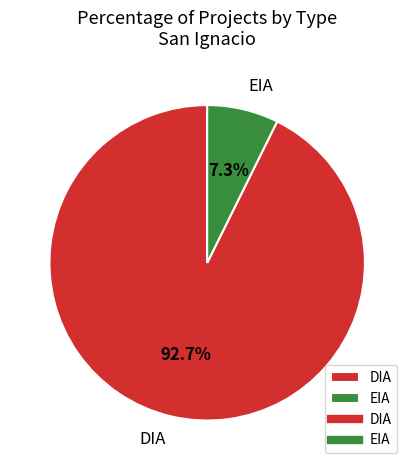

Which has a higher value, EIA or DIA?

DIA